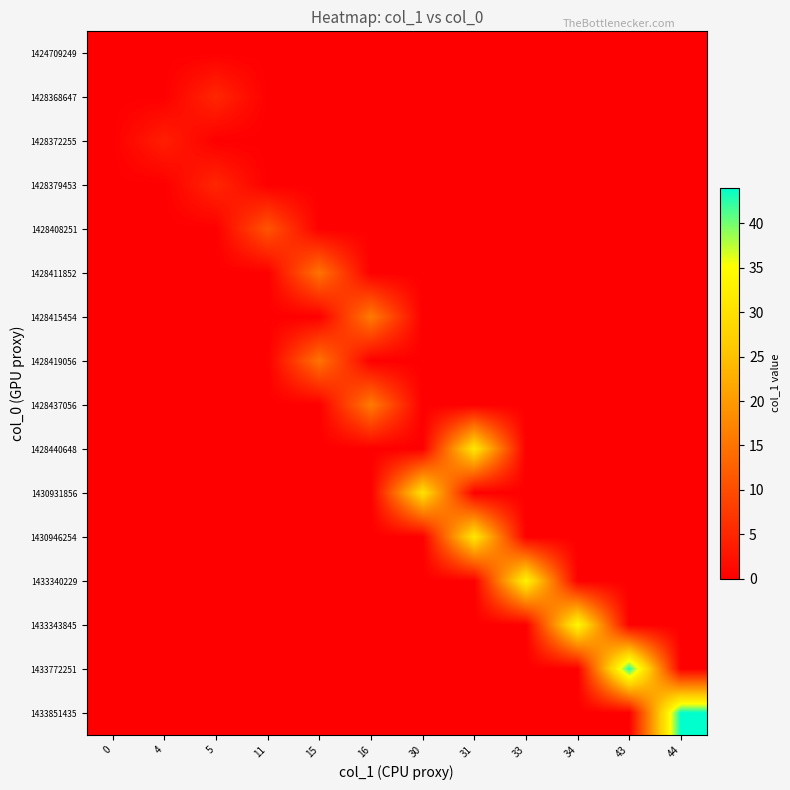

Reading left to right, list all the values displayed in this chart.

row_0: 0=0	4=0	5=0	11=0	15=0	16=0	30=0	31=0	33=0	34=0	43=0	44=0
row_1: 0=0	4=0	5=5	11=0	15=0	16=0	30=0	31=0	33=0	34=0	43=0	44=0
row_2: 0=0	4=4	5=0	11=0	15=0	16=0	30=0	31=0	33=0	34=0	43=0	44=0
row_3: 0=0	4=0	5=5	11=0	15=0	16=0	30=0	31=0	33=0	34=0	43=0	44=0
row_4: 0=0	4=0	5=0	11=11	15=0	16=0	30=0	31=0	33=0	34=0	43=0	44=0
row_5: 0=0	4=0	5=0	11=0	15=15	16=0	30=0	31=0	33=0	34=0	43=0	44=0
row_6: 0=0	4=0	5=0	11=0	15=0	16=16	30=0	31=0	33=0	34=0	43=0	44=0
row_7: 0=0	4=0	5=0	11=0	15=15	16=0	30=0	31=0	33=0	34=0	43=0	44=0
row_8: 0=0	4=0	5=0	11=0	15=0	16=16	30=0	31=0	33=0	34=0	43=0	44=0
row_9: 0=0	4=0	5=0	11=0	15=0	16=0	30=0	31=31	33=0	34=0	43=0	44=0
row_10: 0=0	4=0	5=0	11=0	15=0	16=0	30=30	31=0	33=0	34=0	43=0	44=0
row_11: 0=0	4=0	5=0	11=0	15=0	16=0	30=0	31=31	33=0	34=0	43=0	44=0
row_12: 0=0	4=0	5=0	11=0	15=0	16=0	30=0	31=0	33=33	34=0	43=0	44=0
row_13: 0=0	4=0	5=0	11=0	15=0	16=0	30=0	31=0	33=0	34=34	43=0	44=0
row_14: 0=0	4=0	5=0	11=0	15=0	16=0	30=0	31=0	33=0	34=0	43=43	44=0
row_15: 0=0	4=0	5=0	11=0	15=0	16=0	30=0	31=0	33=0	34=0	43=0	44=44